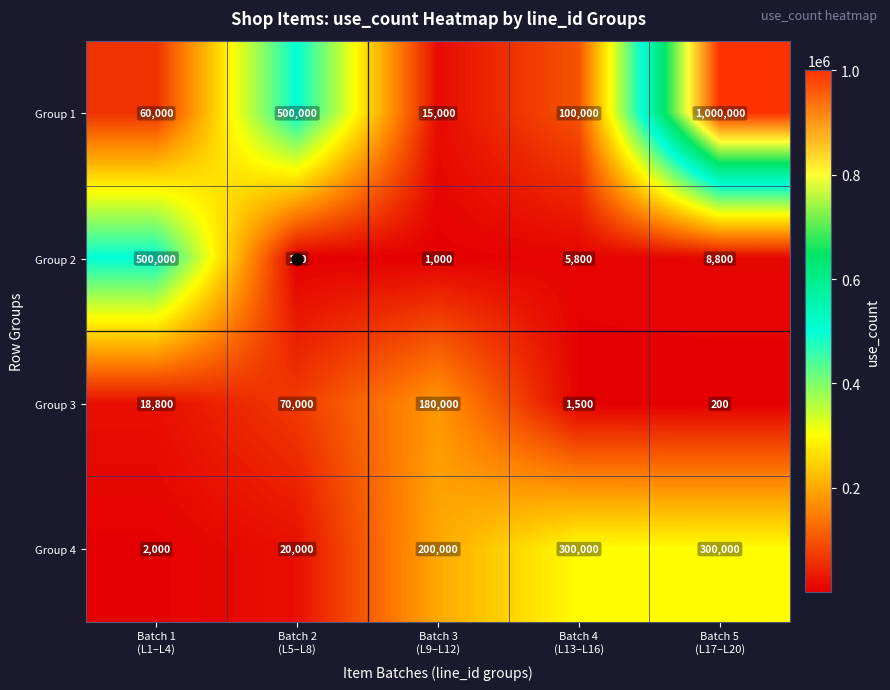

Which series has the largest total across all categories?

Group 1